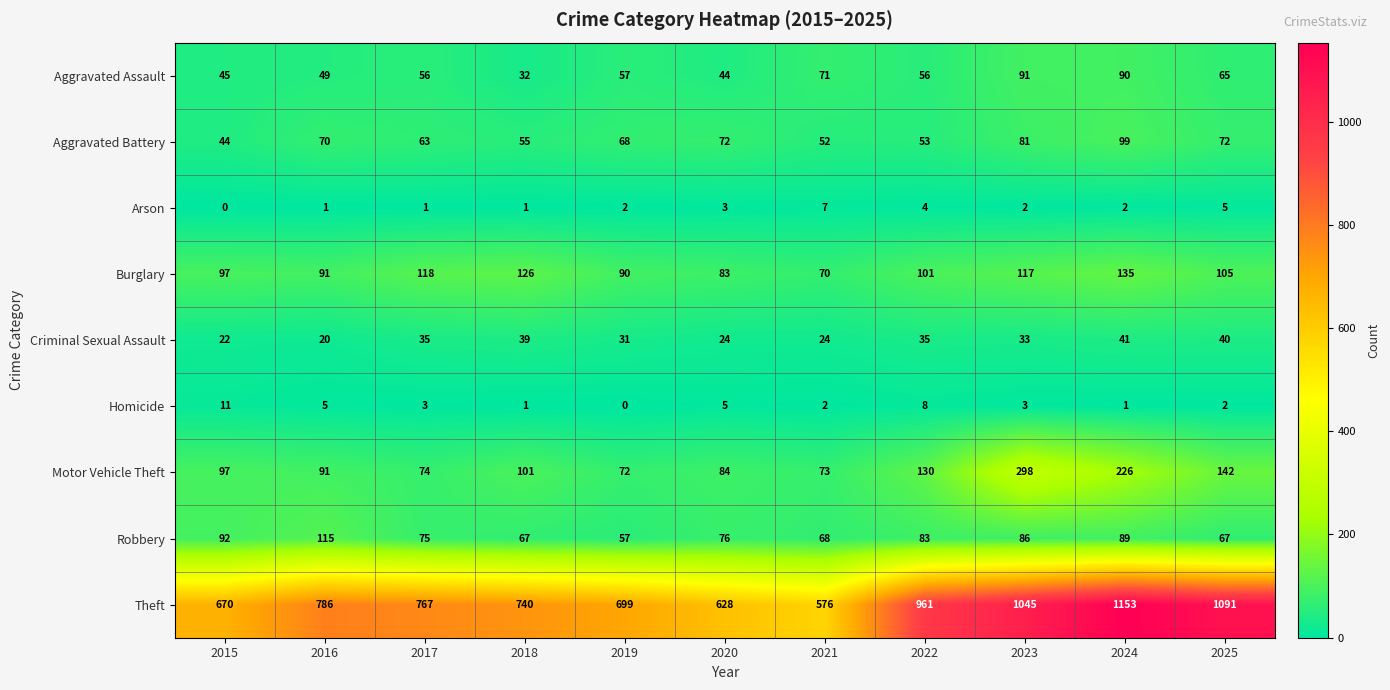

Where is Theft nearest to the value 864?

2016